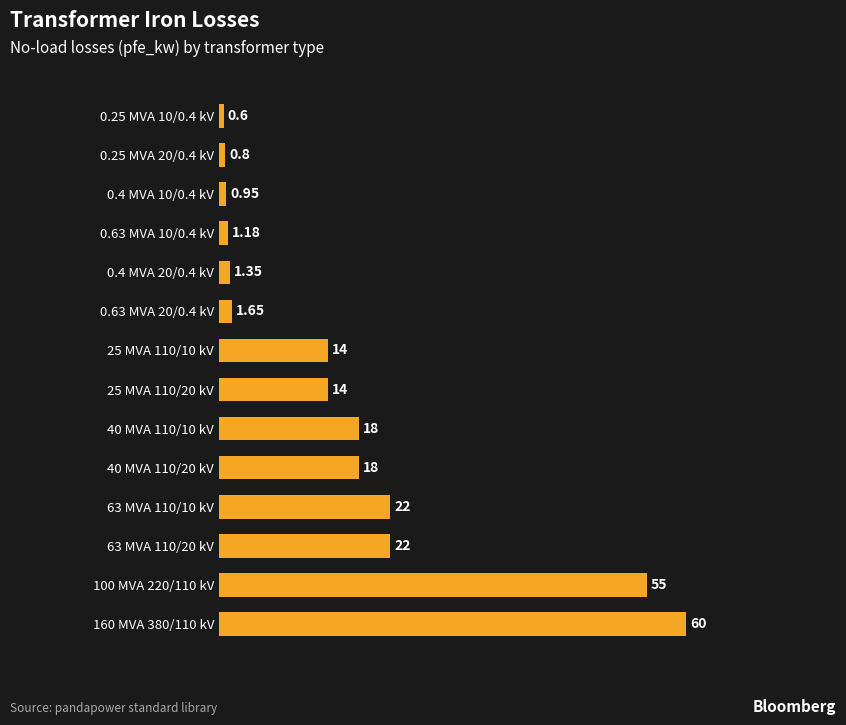

Are the bars grouped side by side (vs. stacked)?

No